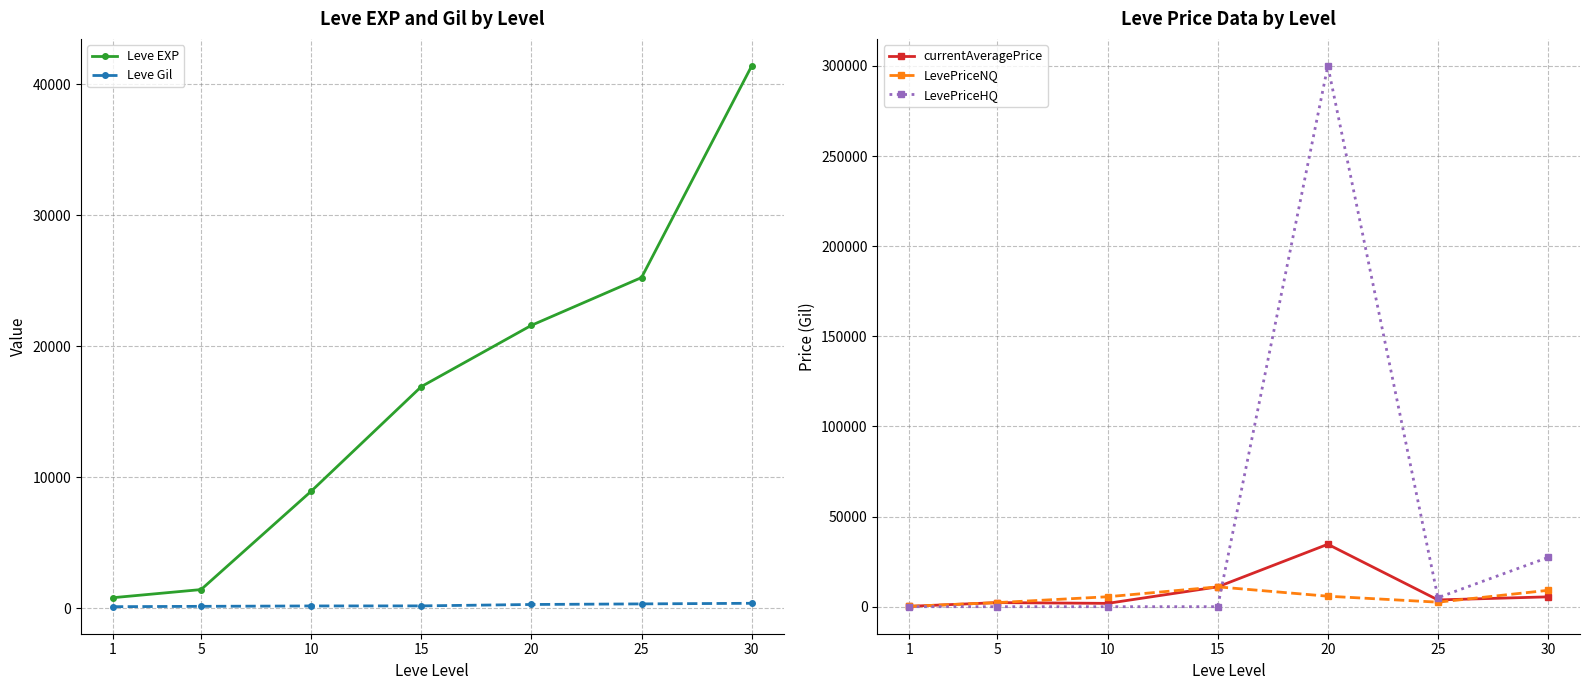

What is the approximate value of Leve EXP at 15?

16920